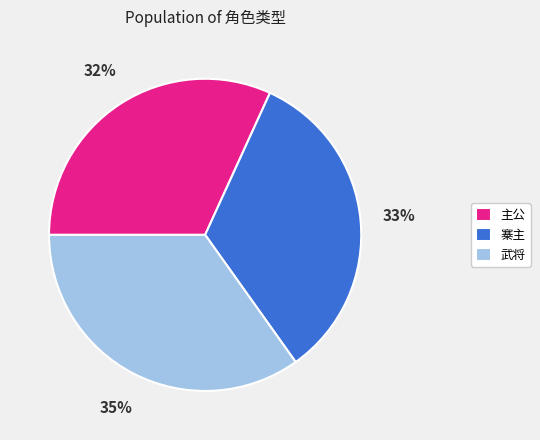

How many segments does this pie chart have?

3